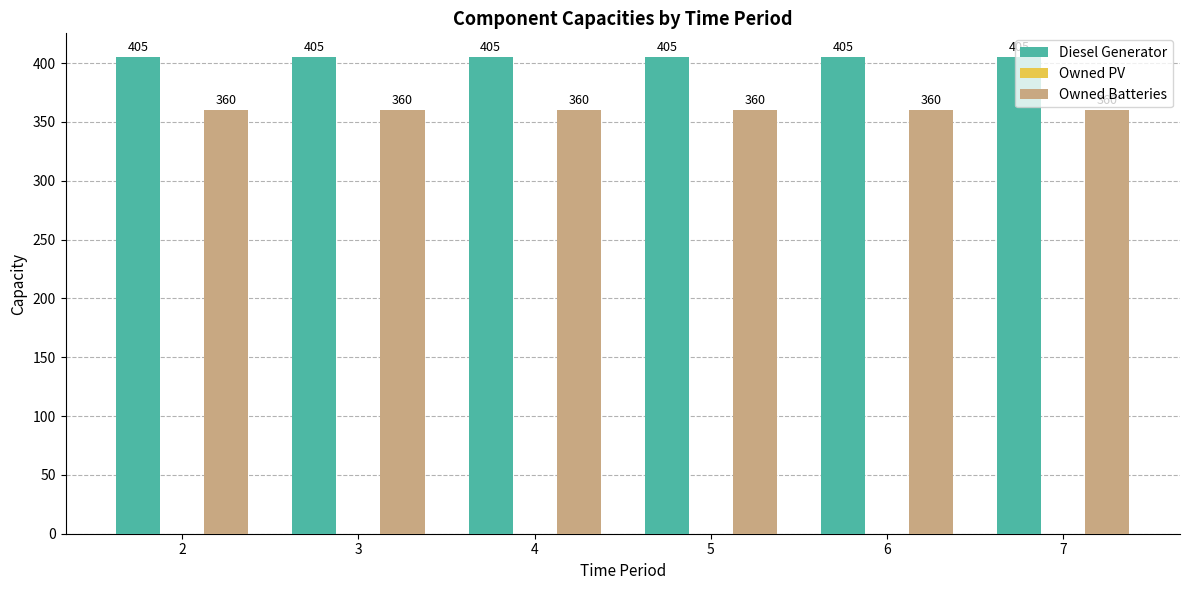

Which series has the largest total across all categories?

Diesel Generator